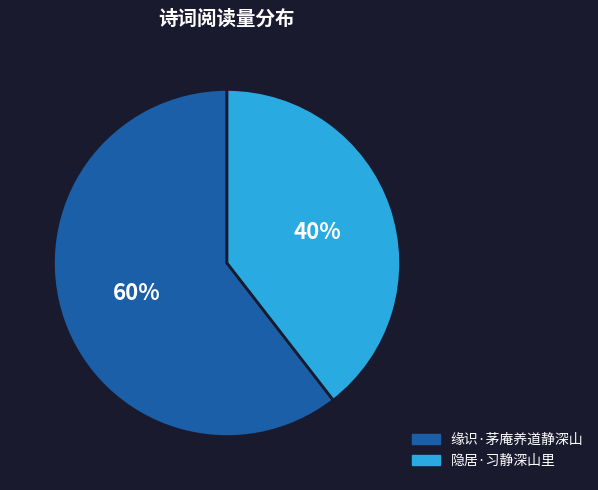

Combined, do 缘识·茅庵养道静深山 and 隐居·习静深山里 account for over 50%?

Yes